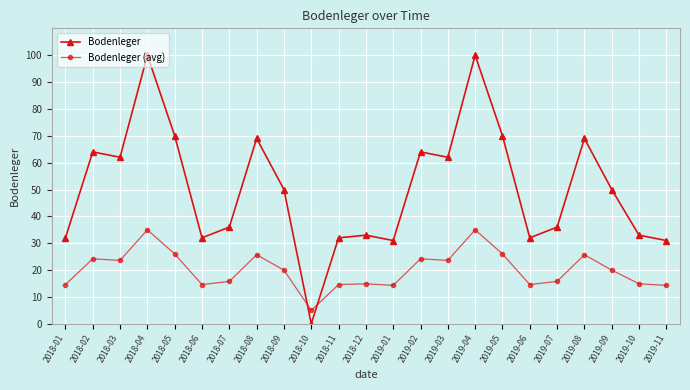

What is the average value of the Bodenleger series?

50.3